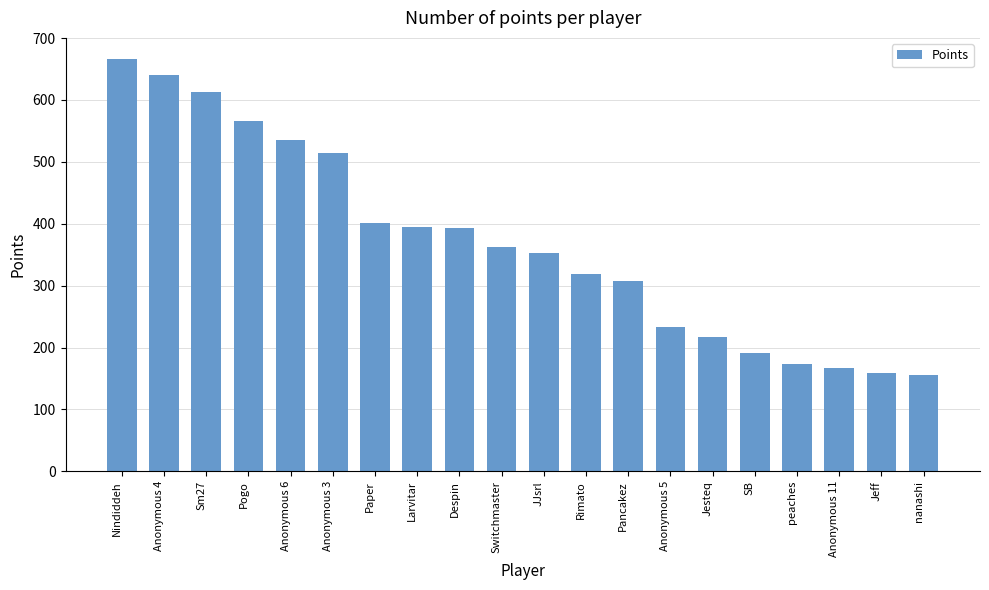

At which label is the value closest to 411?

Paper